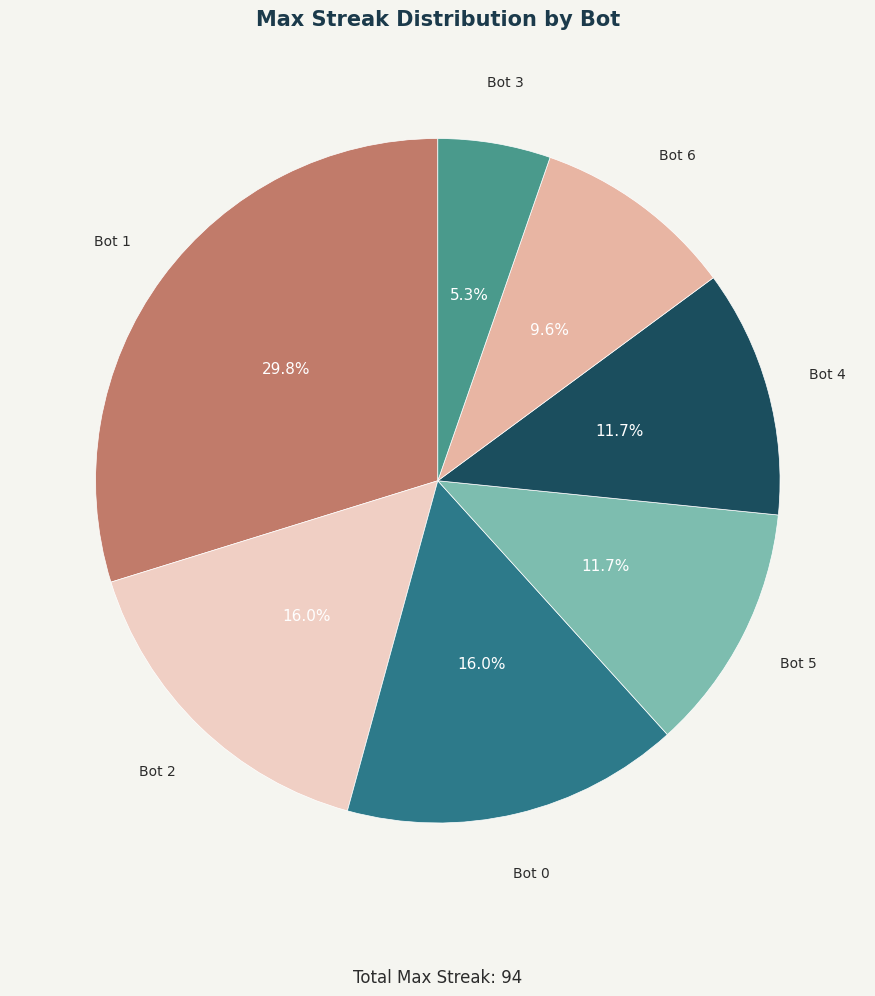

How much of the chart is everything except Bot 5?

88.3%